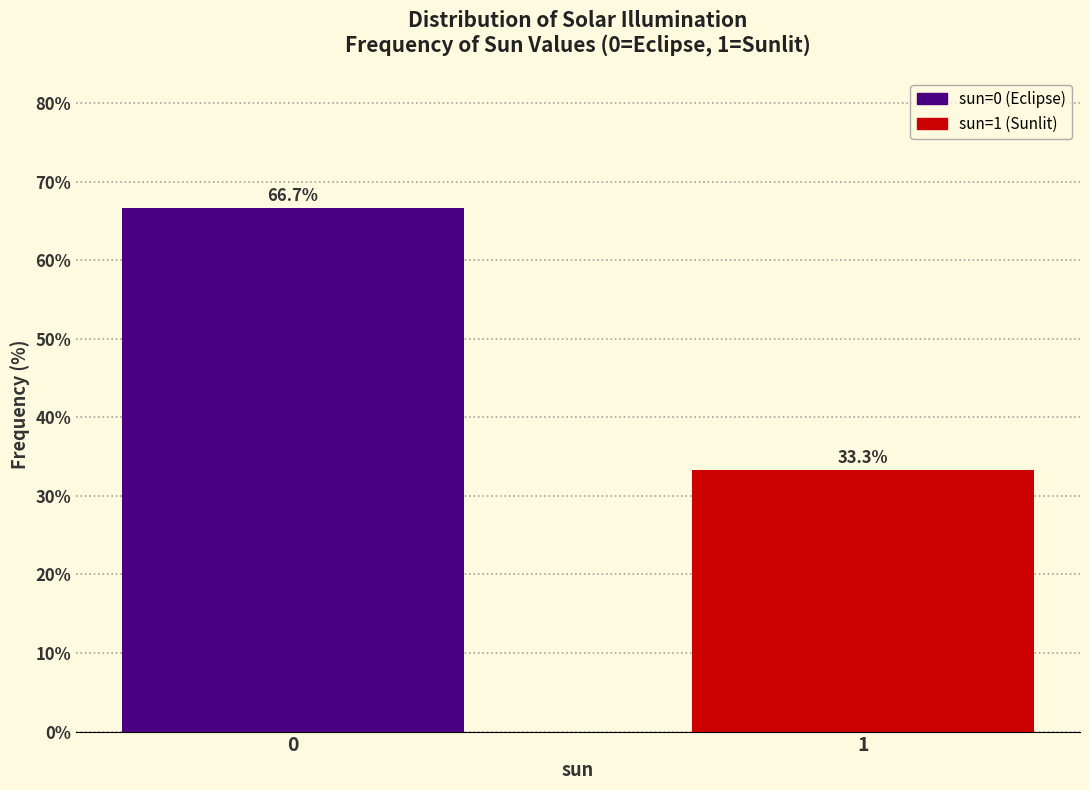

Reading left to right, transcribe all the data shown in this chart.

0=66.7	1=33.3